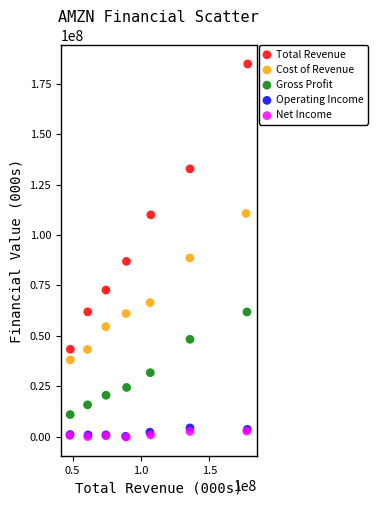

Which series contains the highest Y value?

Total Revenue